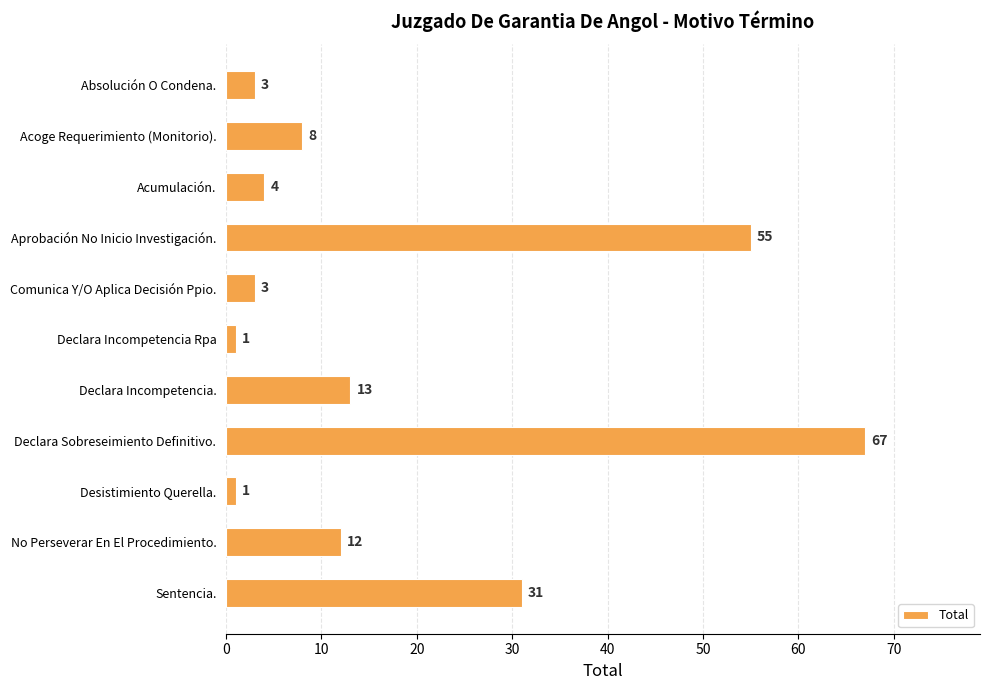

The chart shows a value of 23 at Declara Incompetencia.. True or false?

False